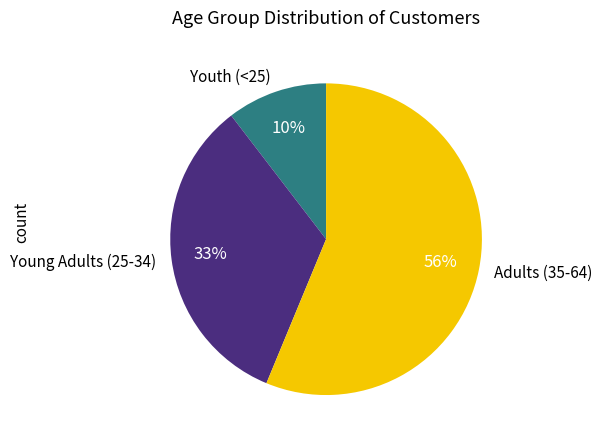

Which slice is the largest?

Adults (35-64)